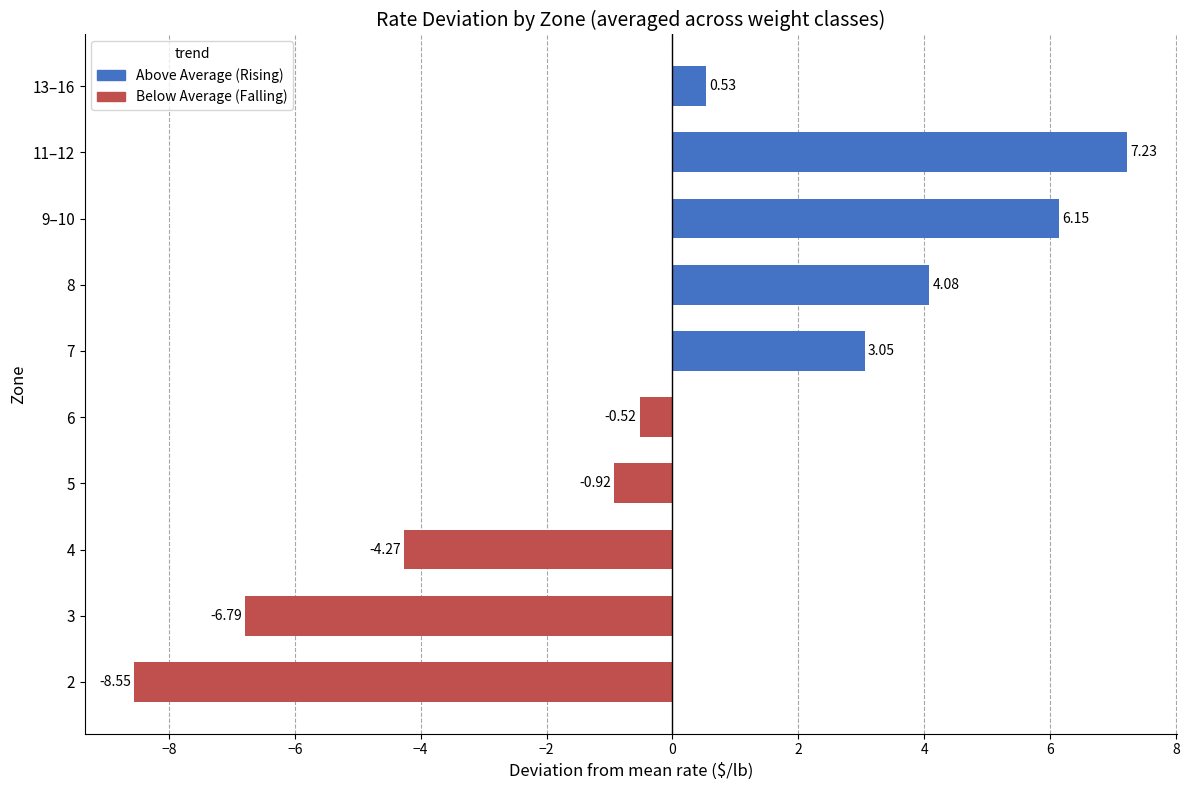

What is the change in value from 2 to 9–10?

+14.7